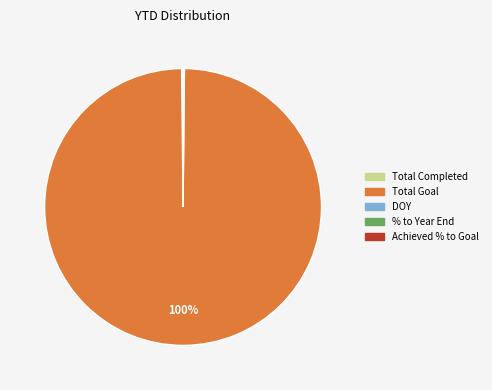

Which slice represents more than half of the pie?

Total Goal